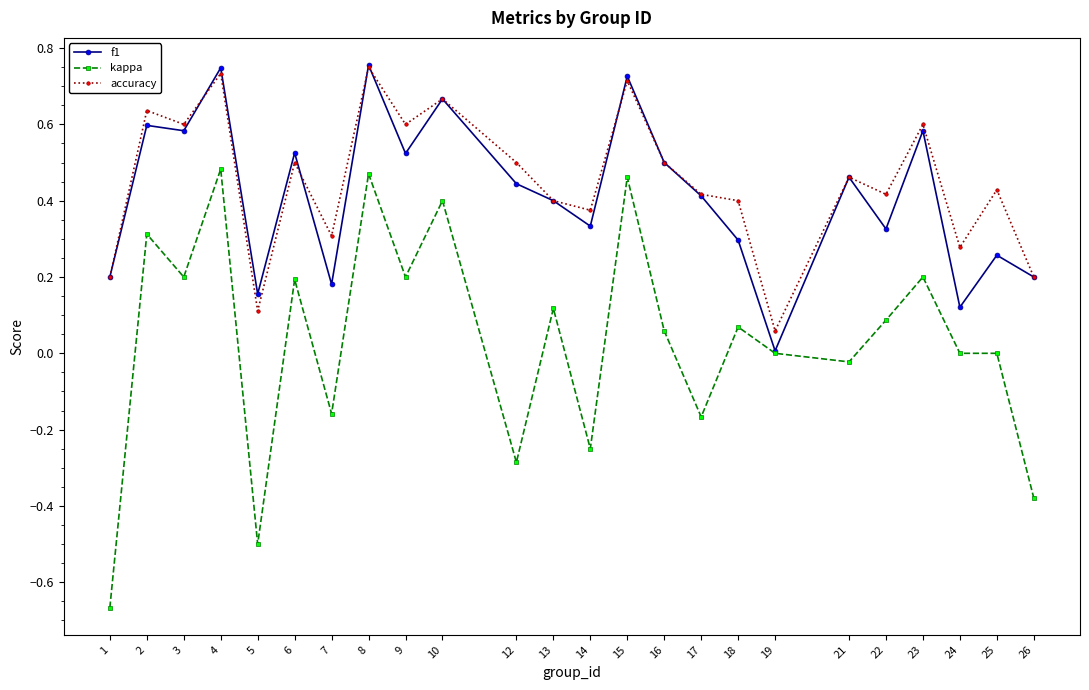

Which series has the largest total across all categories?

accuracy